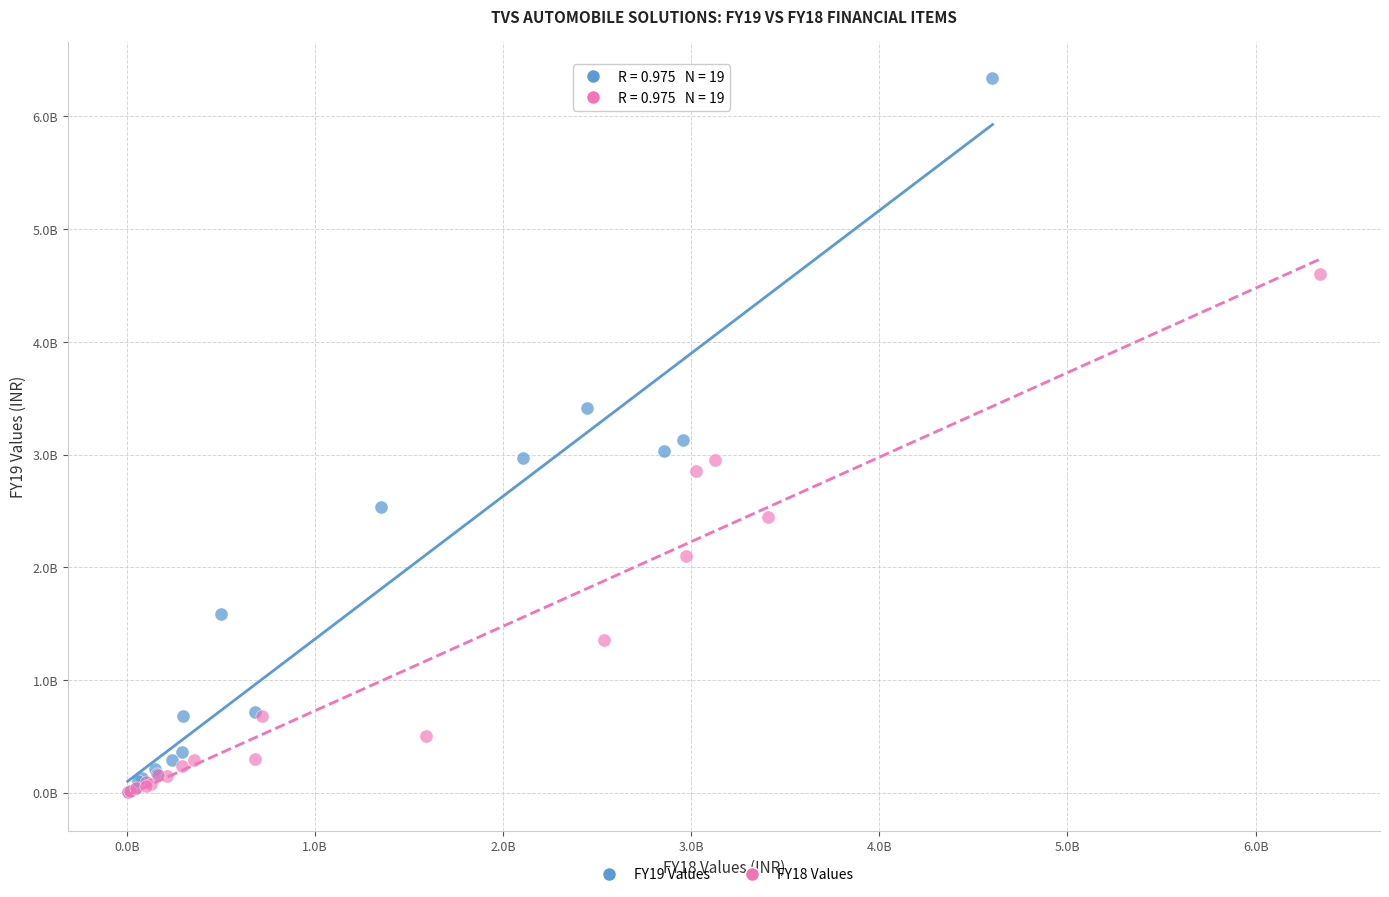

What are all the series names shown in the legend?

FY19 Values, FY18 Values